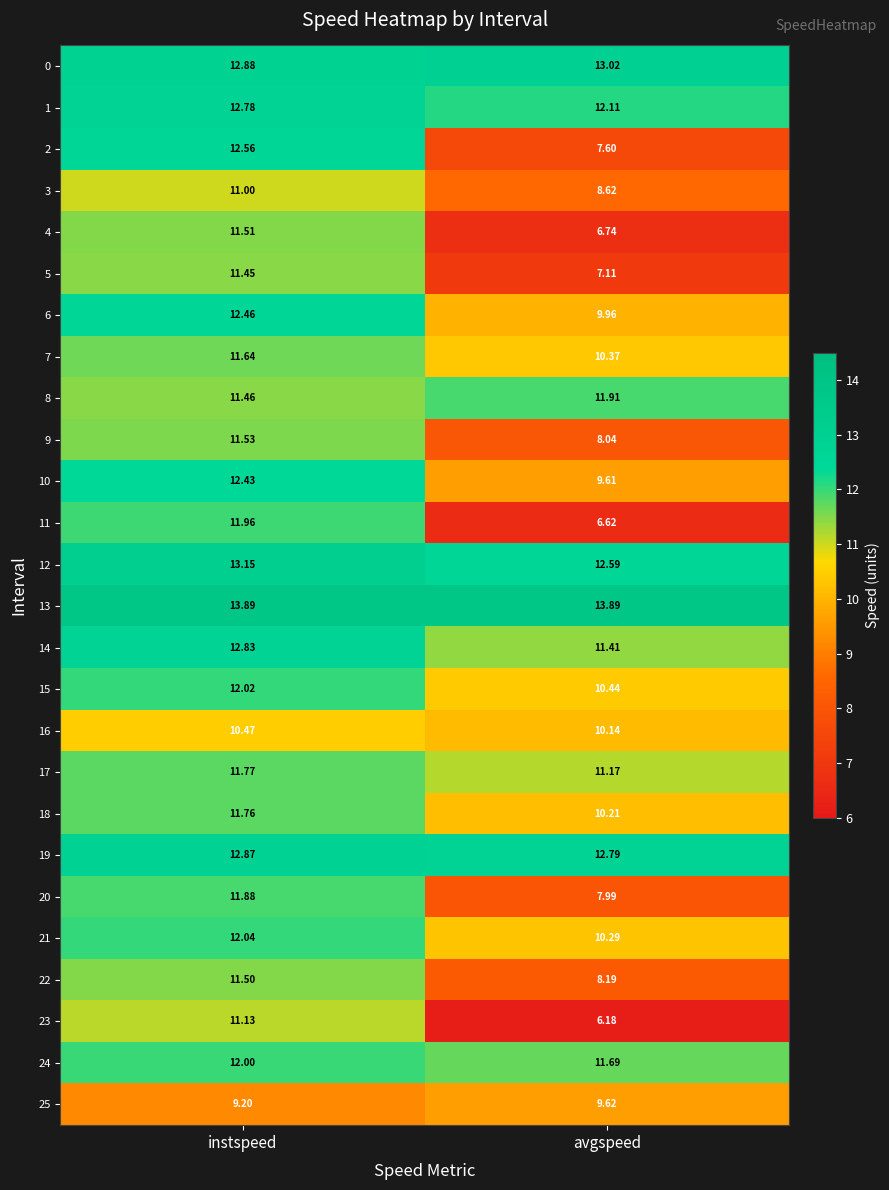

At how many categories does at least one series exceed 8?

2